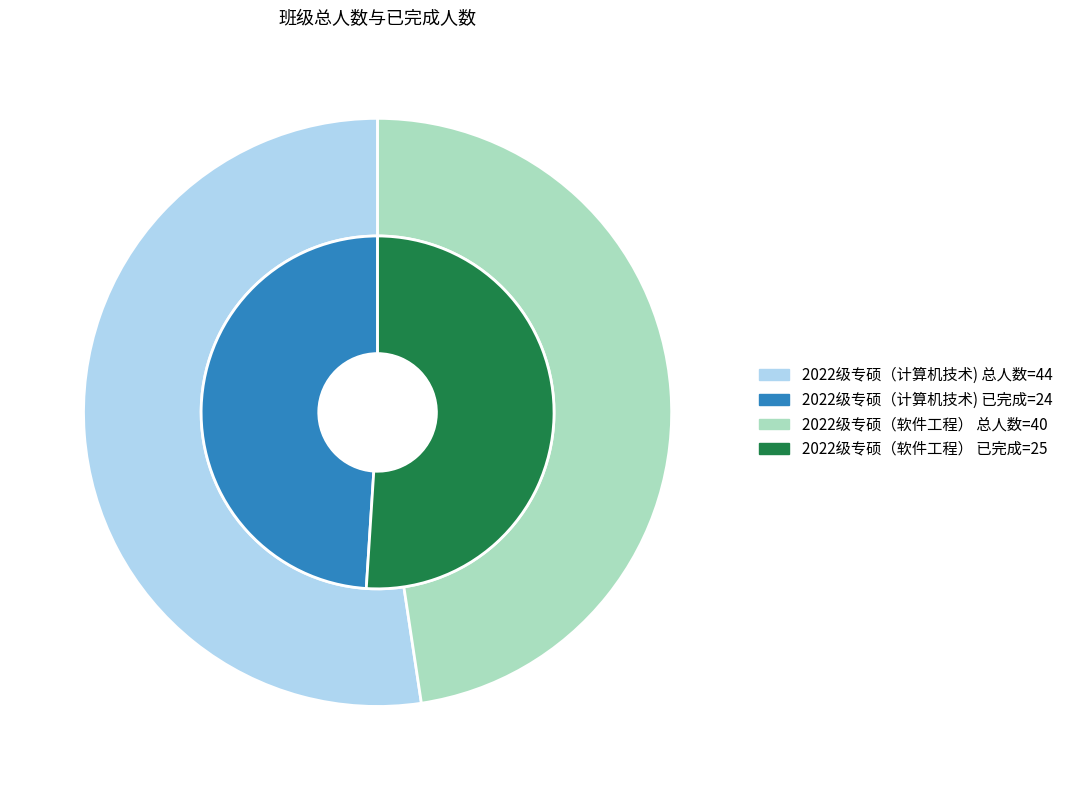

Which slice is the smallest?

2022级专硕（计算机技术)